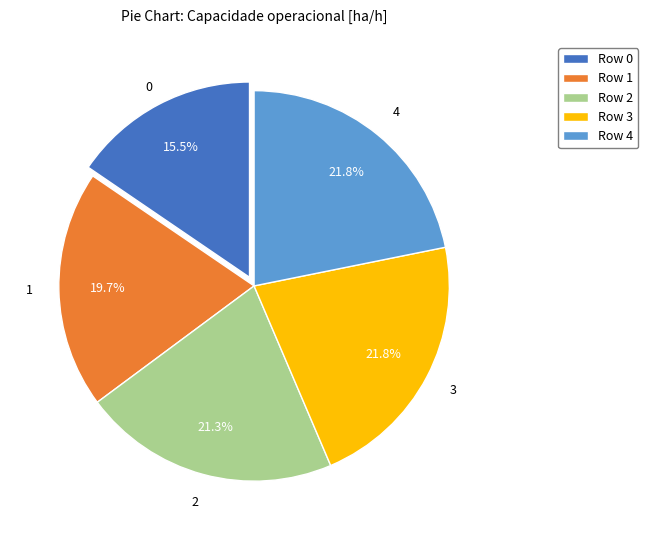

Count the number of slices in the pie.

5